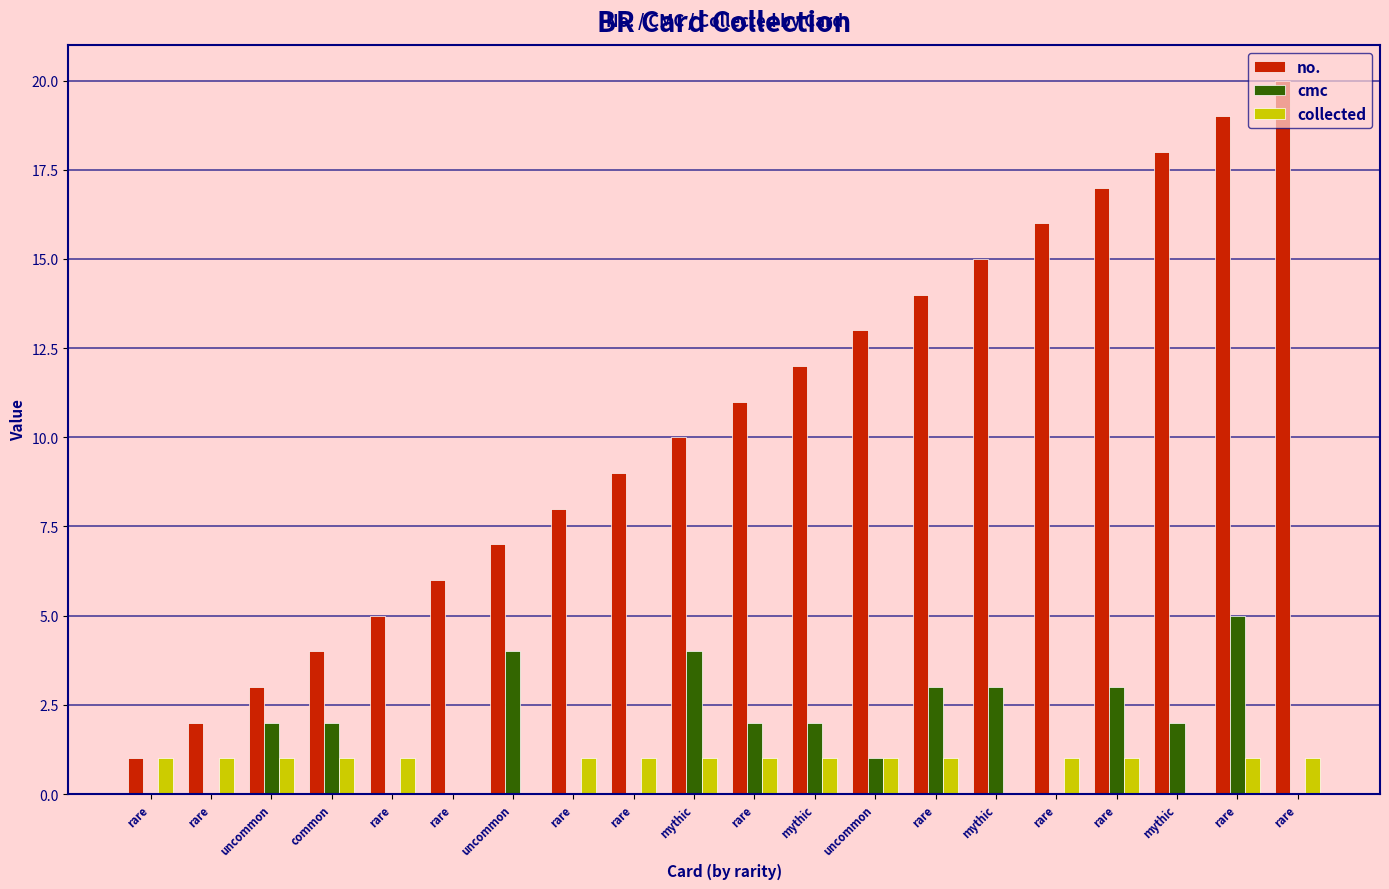

Where does the no. series first go above 11?

mythic